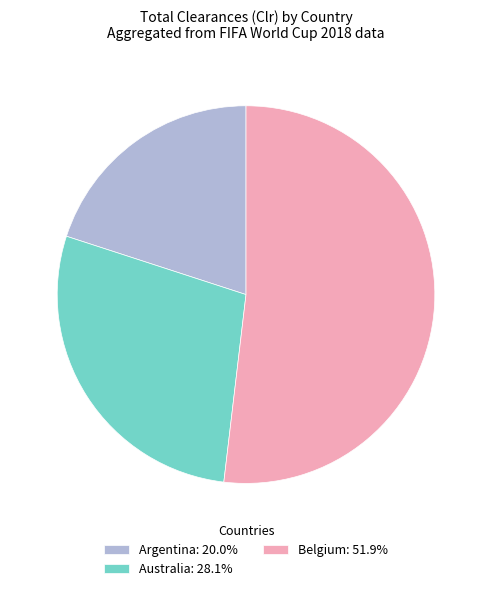

Is the sum of Argentina: 20.0% and Belgium: 51.9% greater than half?

Yes